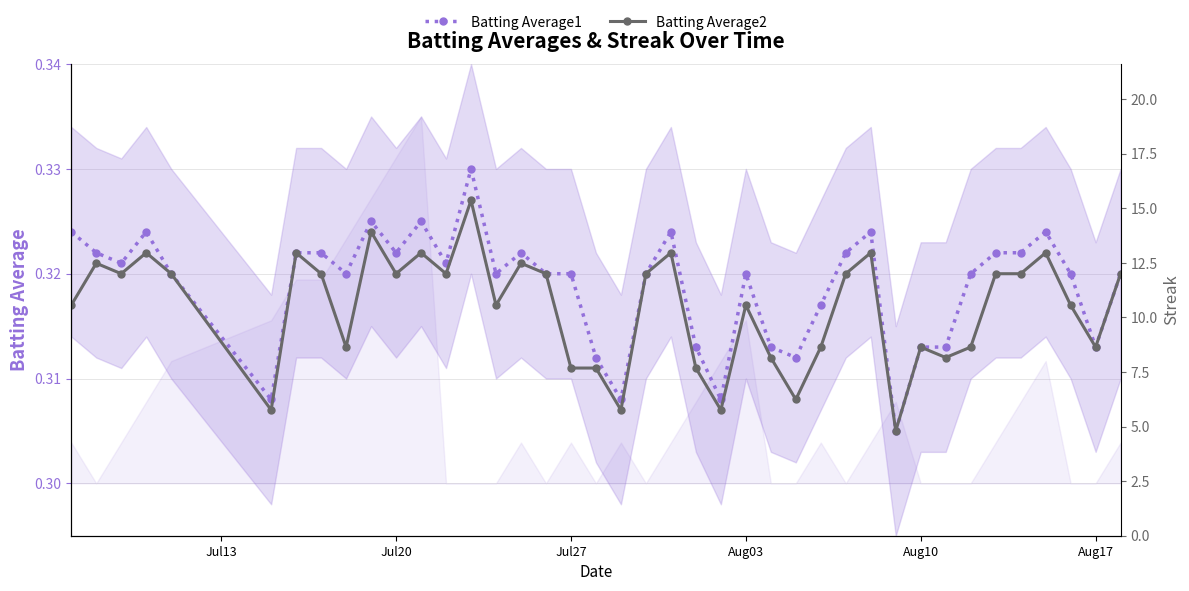

How many Batting Average1 values are between 0 and 1?

40